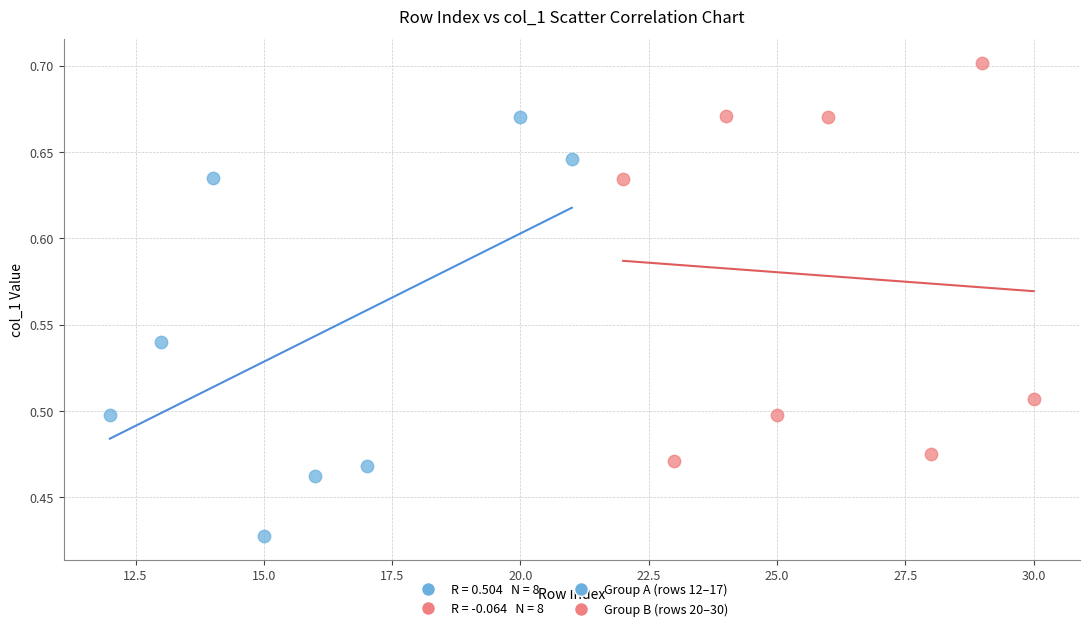

Which series reaches the minimum Y coordinate?

Group A (rows 12–17)